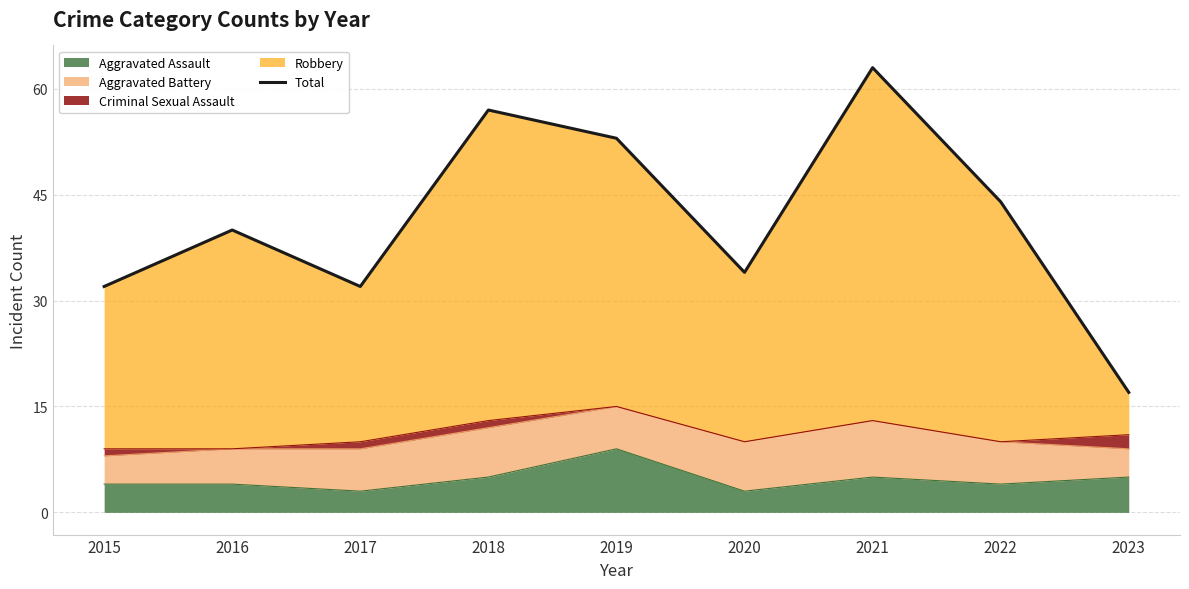

What is the maximum value shown in the chart?

63